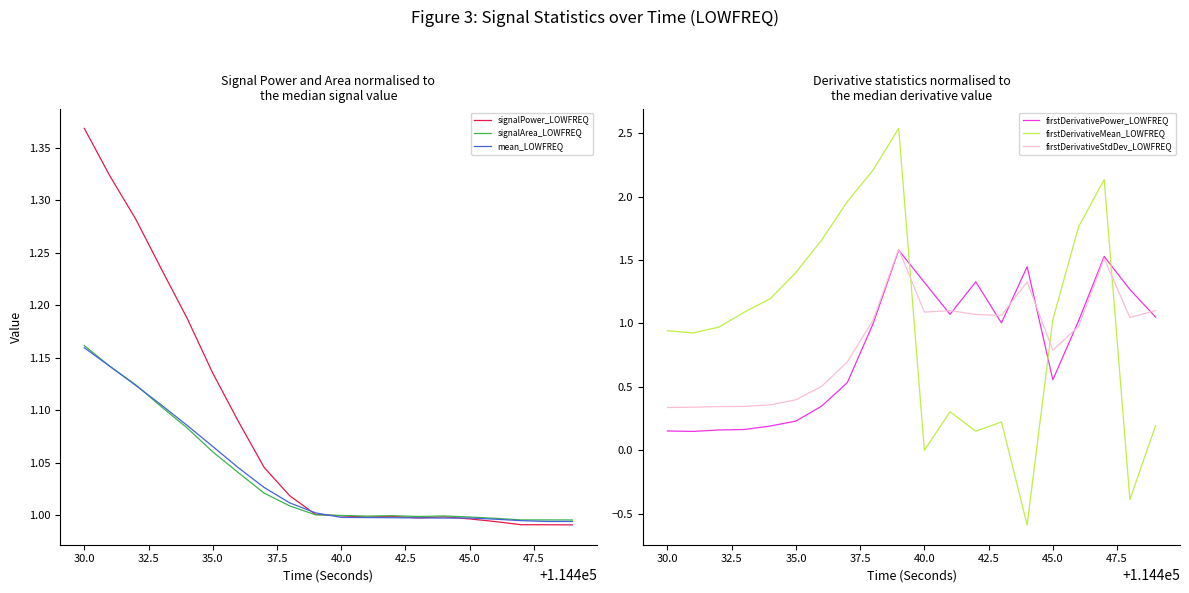

How many data points in signalArea_LOWFREQ are above 1?

10